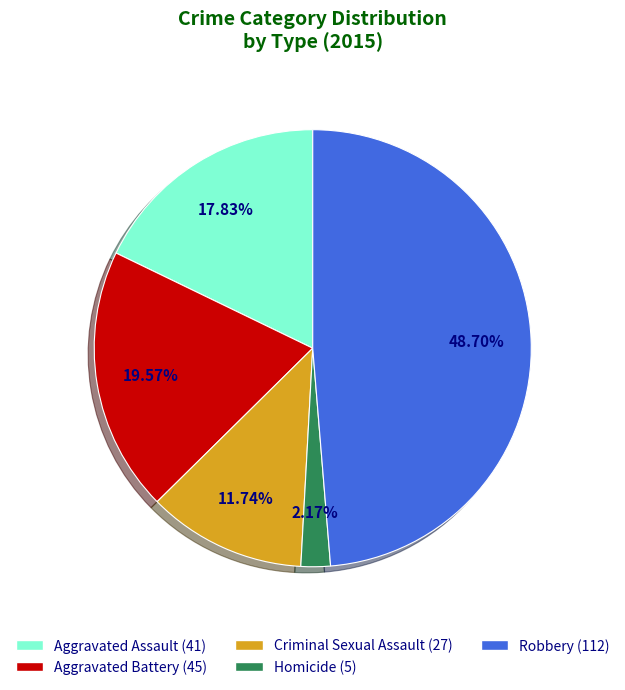

Count the number of slices in the pie.

5